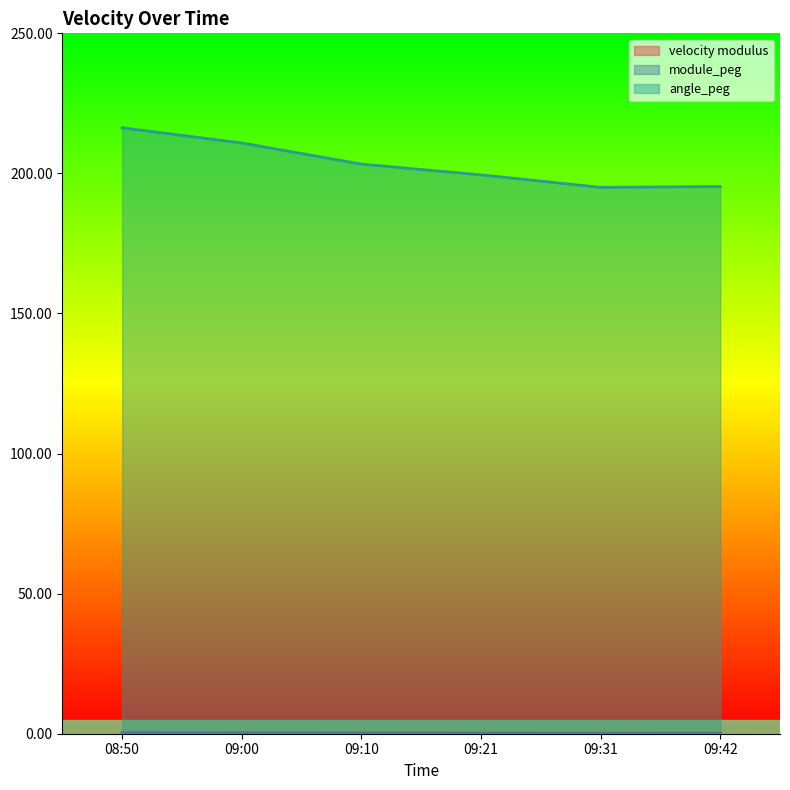

Reading left to right, transcribe all the data shown in this chart.

velocity modulus: 08:50=0.2	09:00=0.2	09:10=0.2	09:21=0.2	09:31=0.2	09:42=0.2
module_peg: 08:50=0.3	09:00=0.3	09:10=0.2	09:21=0.2	09:31=0.1	09:42=0.1
angle_peg: 08:50=216.3	09:00=210.9	09:10=203.3	09:21=199.5	09:31=195.0	09:42=195.3